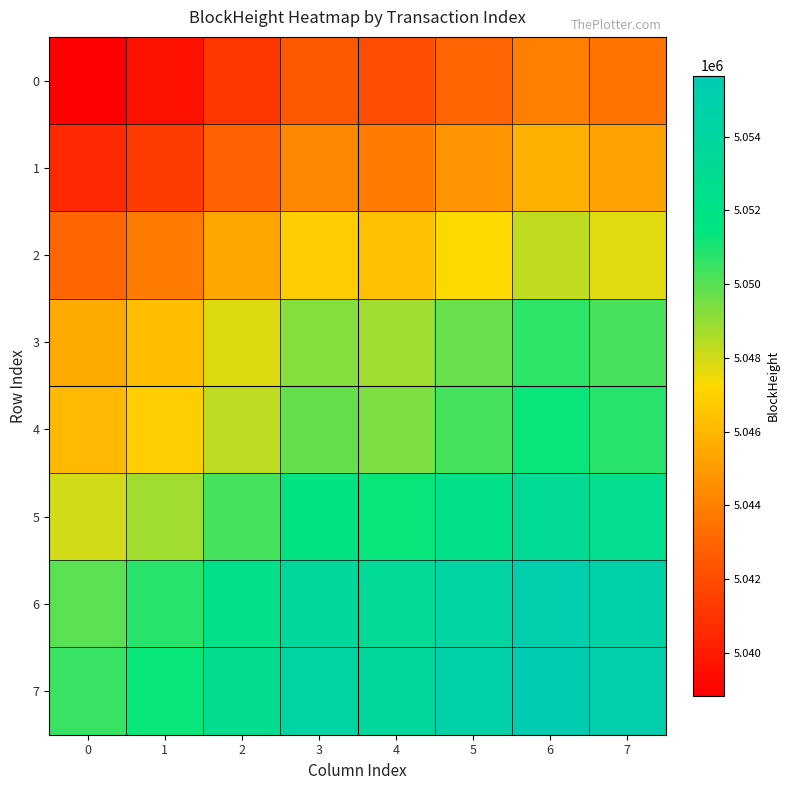

Reading left to right, what are all the values shown in this chart?

0: 0=5038821.0	1=5039595.0	2=5041079.0	3=5042535.5	4=5042086.0	5=5043025.5	6=5043991.5	7=5043492.5
1: 0=5040595.0	1=5041369.0	2=5042853.0	3=5044309.5	4=5043860.0	5=5044799.5	6=5045765.5	7=5045266.5
2: 0=5043079.0	1=5043853.0	2=5045337.0	3=5046793.5	4=5046344.0	5=5047283.5	6=5048249.5	7=5047750.5
3: 0=5045535.5	1=5046309.5	2=5047793.5	3=5049250.0	4=5048800.5	5=5049740.0	6=5050706.0	7=5050207.0
4: 0=5046086.0	1=5046860.0	2=5048344.0	3=5049800.5	4=5049351.0	5=5050290.5	6=5051256.5	7=5050757.5
5: 0=5048025.5	1=5048799.5	2=5050283.5	3=5051740.0	4=5051290.5	5=5052230.0	6=5053196.0	7=5052697.0
6: 0=5049991.5	1=5050765.5	2=5052249.5	3=5053706.0	4=5053256.5	5=5054196.0	6=5055162.0	7=5054663.0
7: 0=5050492.5	1=5051266.5	2=5052750.5	3=5054207.0	4=5053757.5	5=5054697.0	6=5055663.0	7=5055164.0